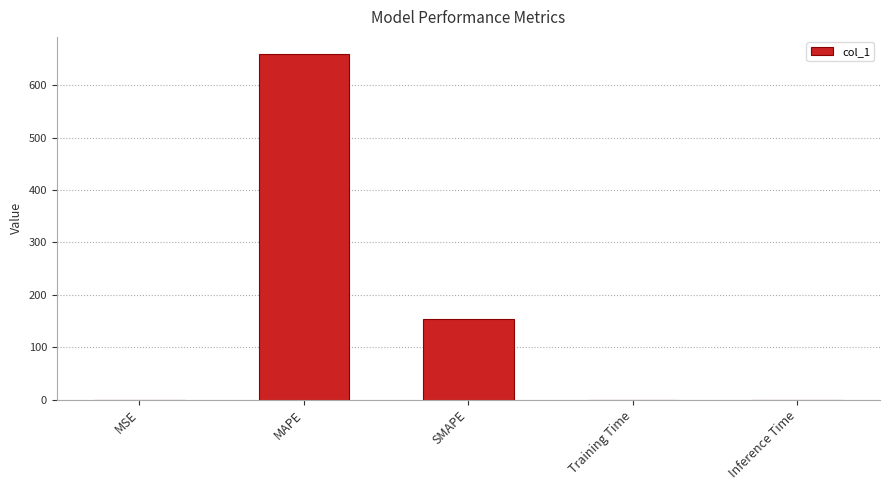

Between MSE and SMAPE, which is larger?

SMAPE